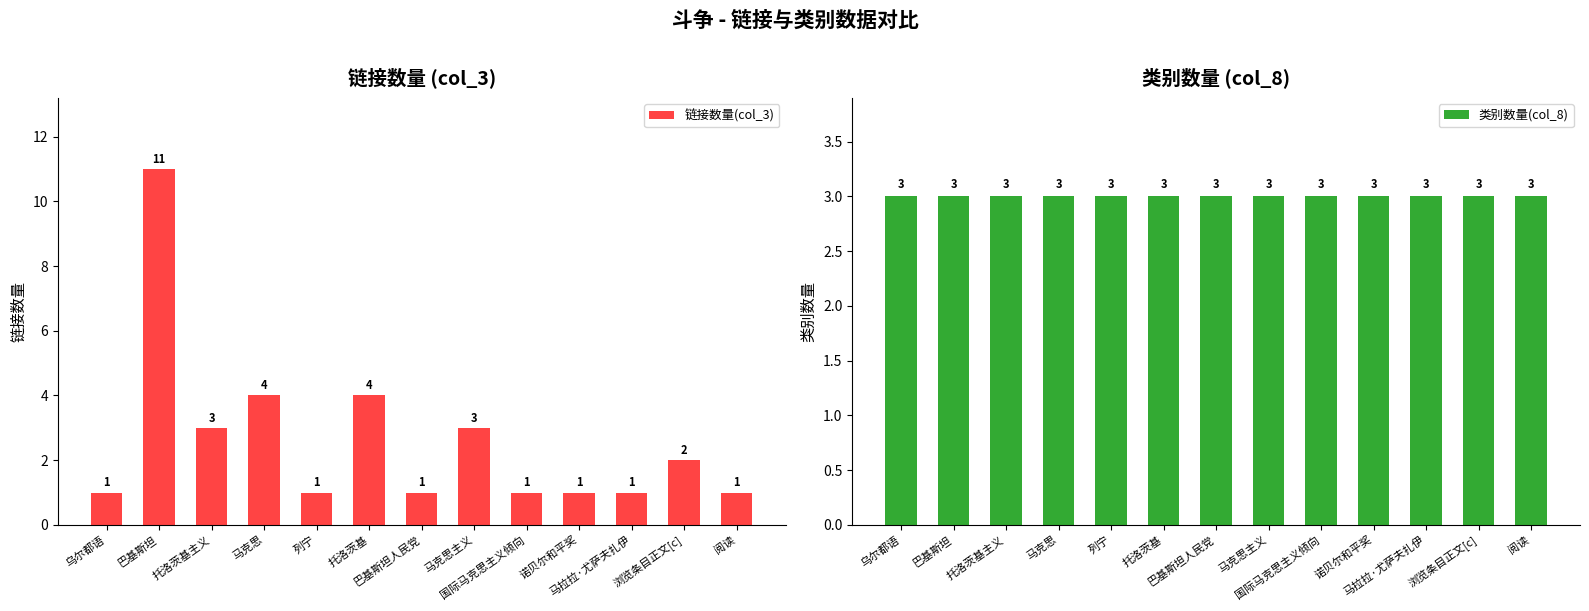

Which has a higher value, 巴基斯坦 or 浏览条目正文[c]?

巴基斯坦